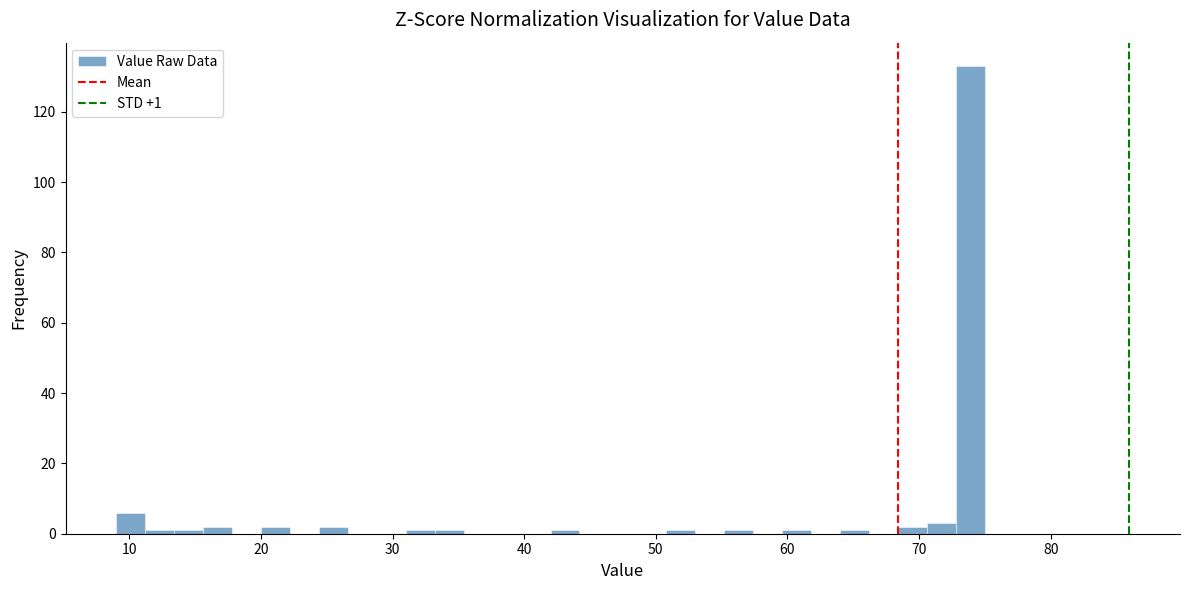

Read against the x-axis, roughly where is the centre of the tallest bar?

74